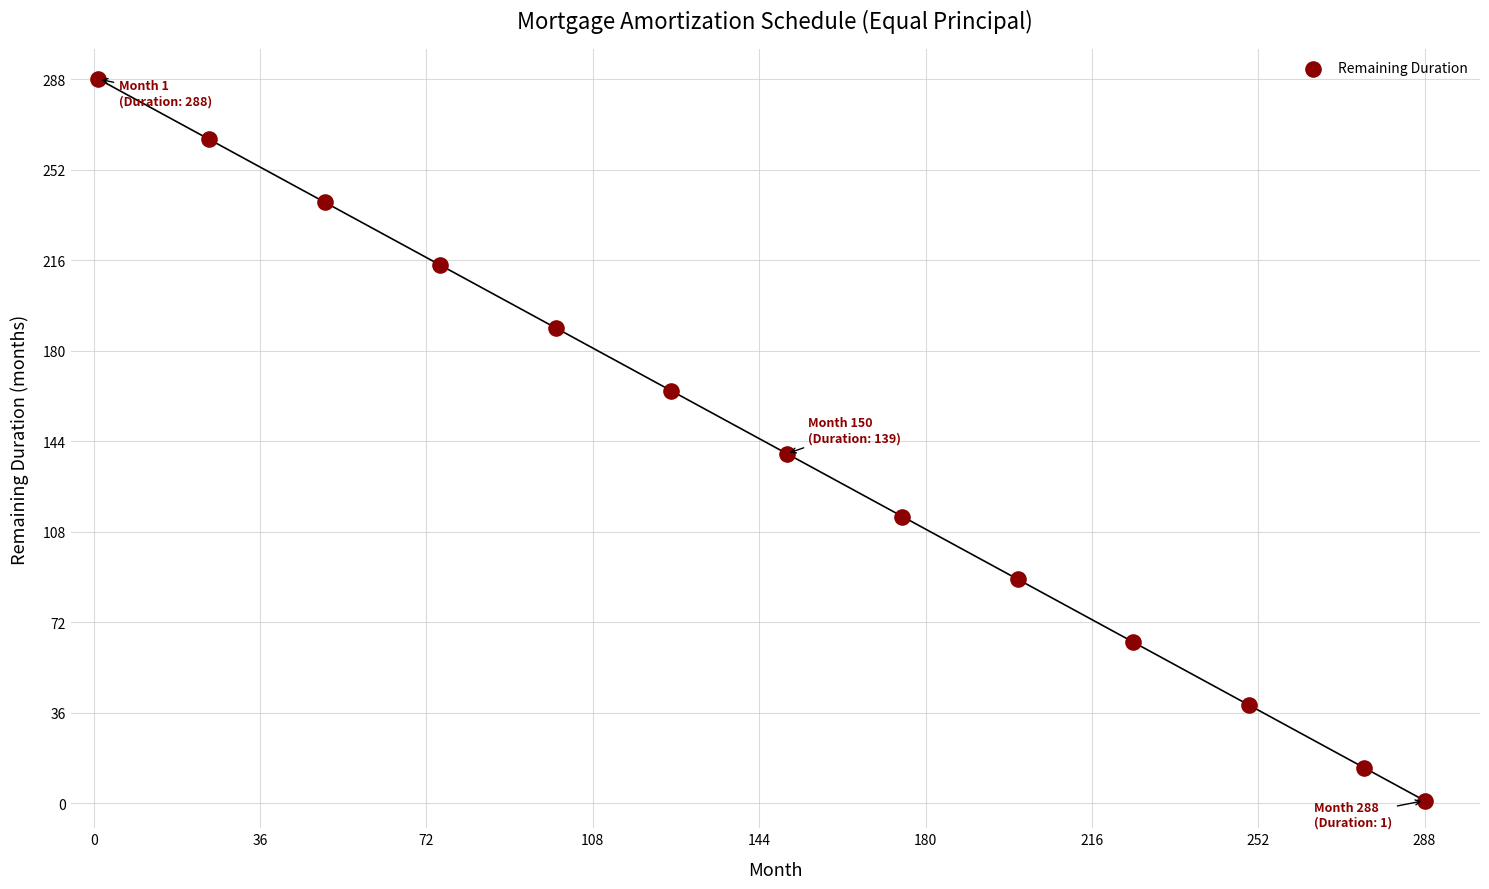

What is the range of X values (max minus min)?

287